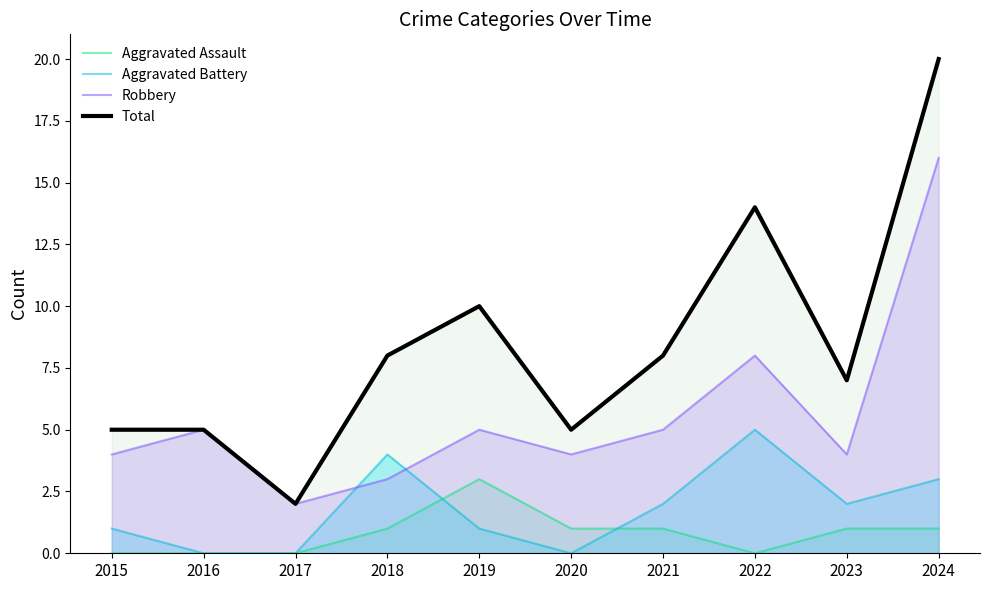

True or false: Total and Aggravated Battery intersect in this chart.

False